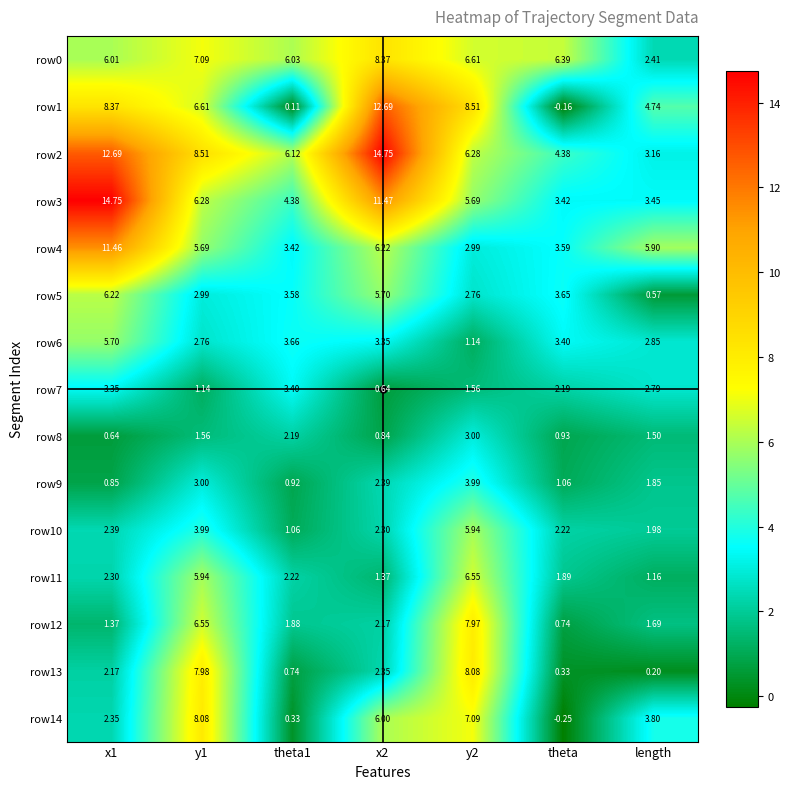

At which label does row11 reach its minimum?

length